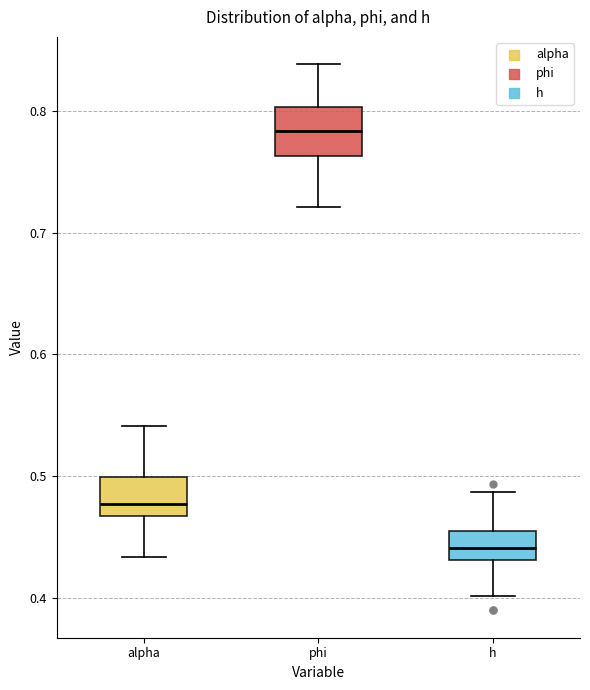

Where does the lower whisker of the box for phi end on the y-axis? The values are not printed on the chart, so give them approximately, as read against the axis.

0.72